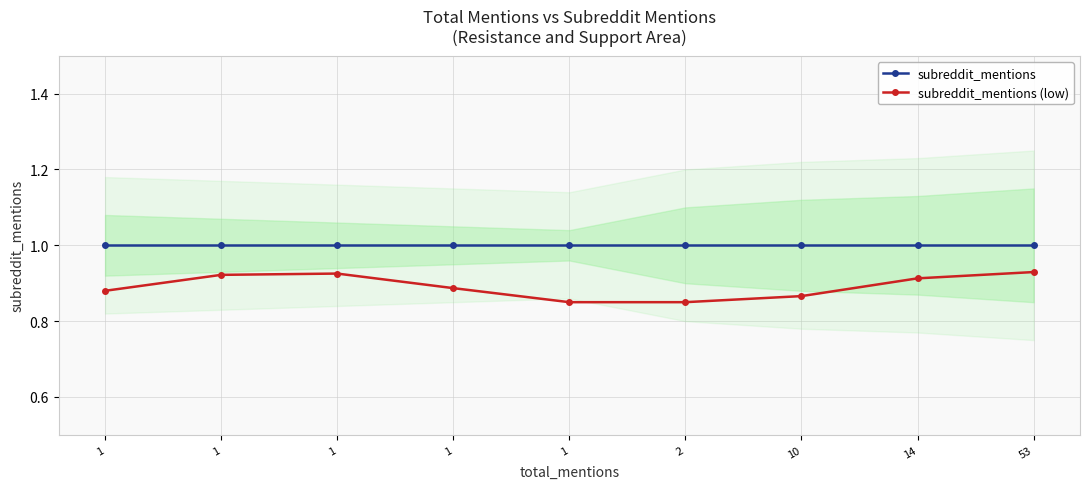

The value of subreddit_mentions (low) at 1 is 1.5. True or false?

False